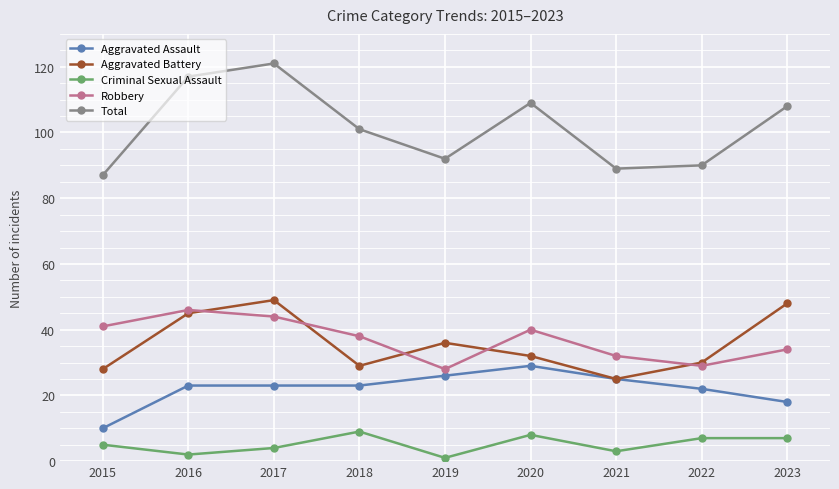

What is the sum of the Aggravated Battery values at 2019 and 2020?

68